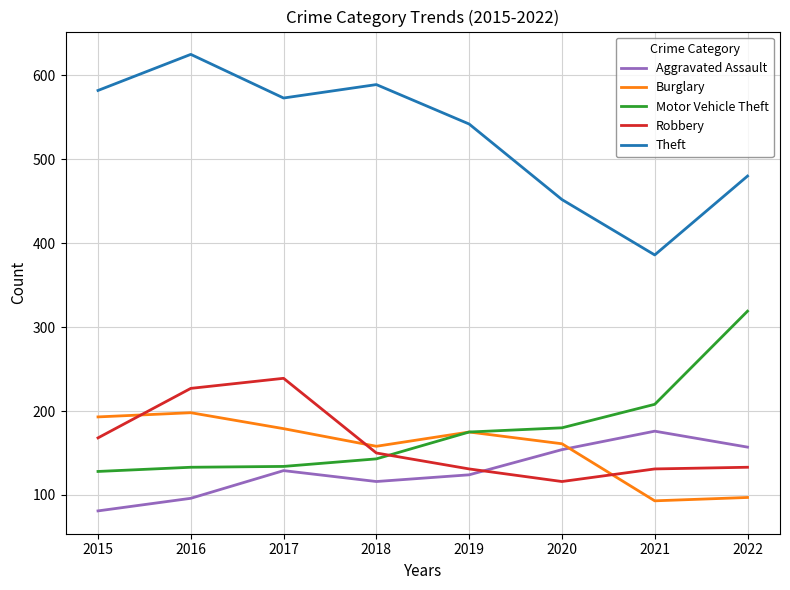

Is the value of Aggravated Assault at 2022 greater than the value of Burglary at 2017?

No